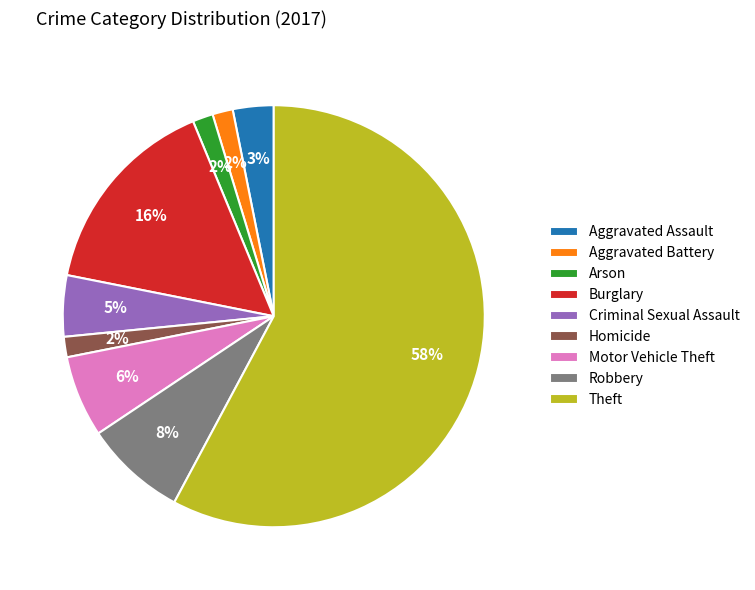

Combined, do Robbery and Aggravated Battery account for over 50%?

No